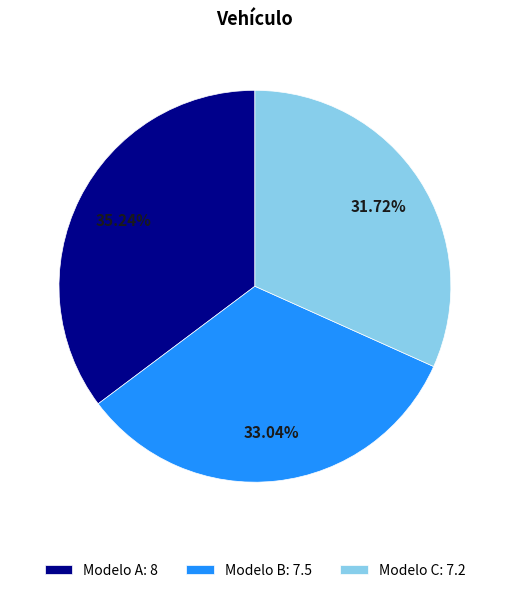

Does Modelo A represent more than half of the total?

No